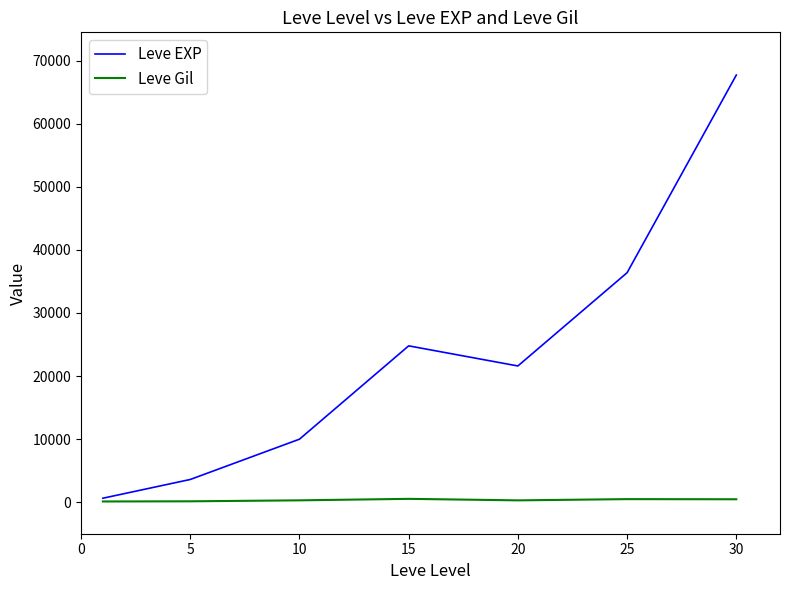

Does the chart have visible grid lines?

No